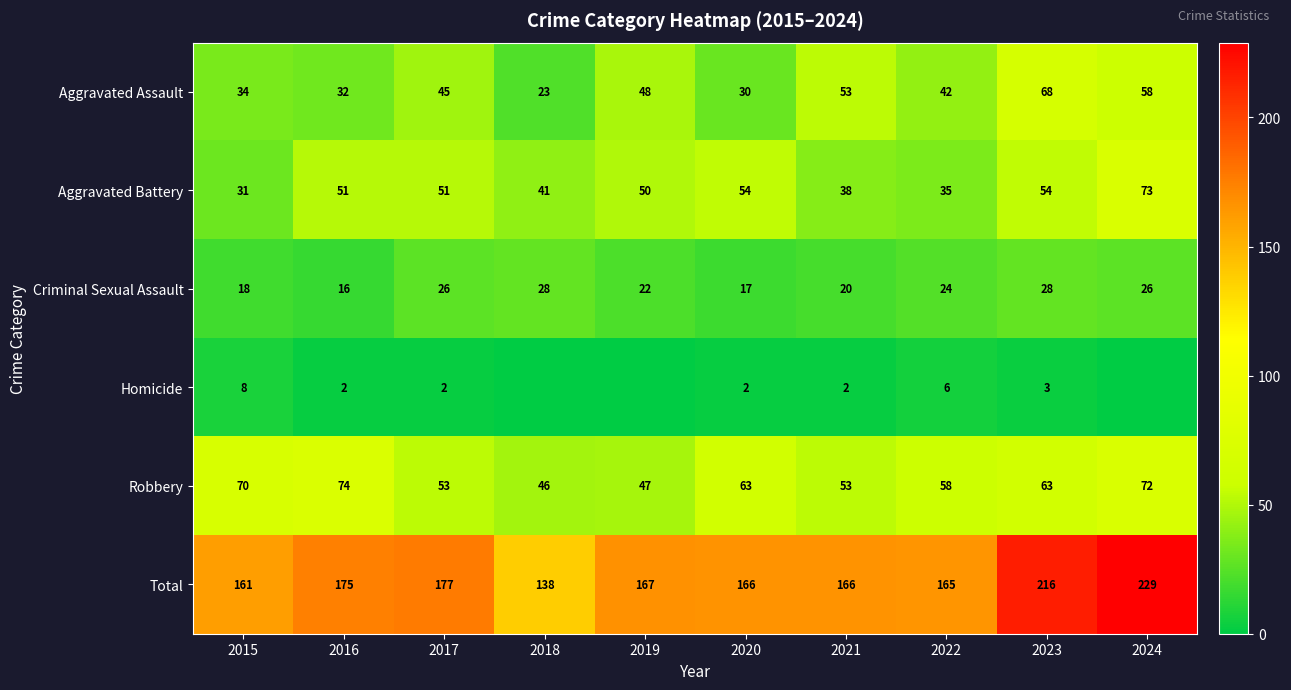

What is the difference between the maximum and second lowest values in the Robbery series?

27